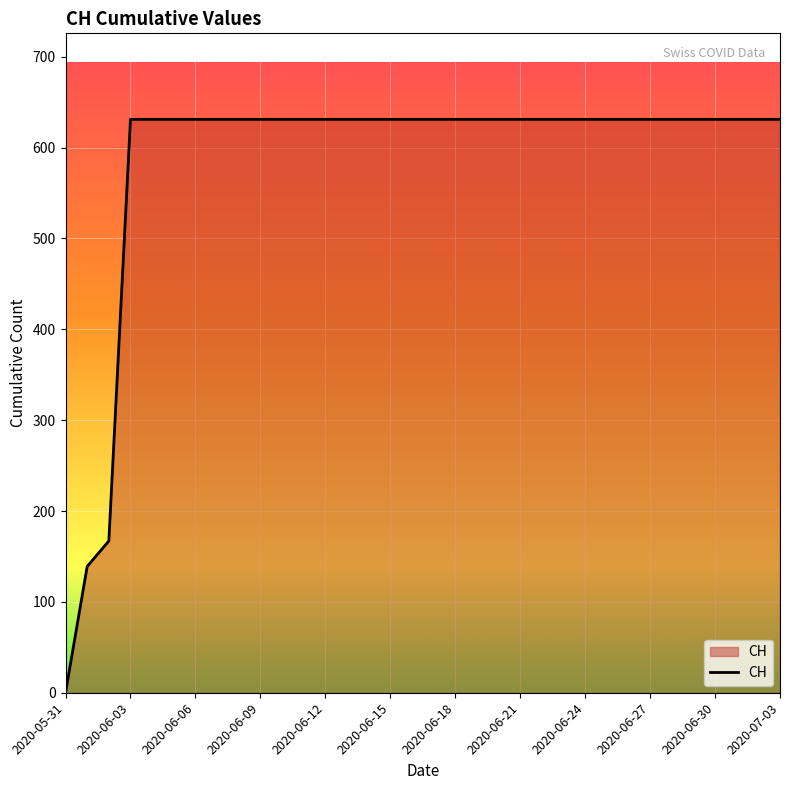

Does the chart display data point markers on the line(s)?

No